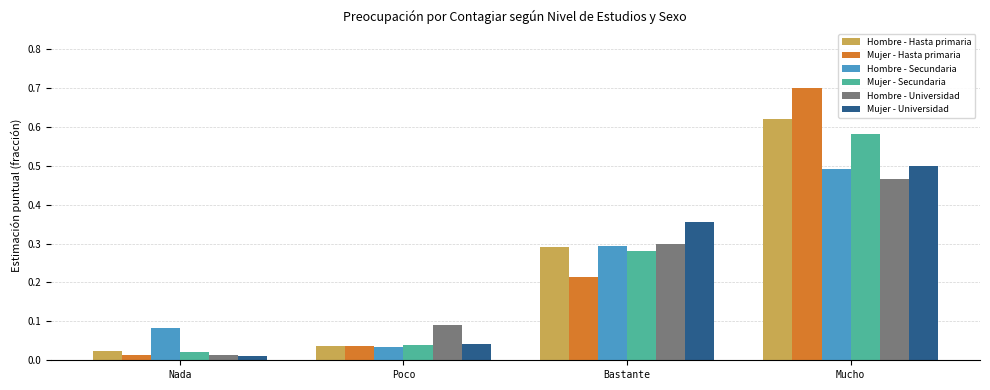

Rank the series by their maximum value, from highest to lowest.

Mujer - Hasta primaria, Hombre - Hasta primaria, Mujer - Secundaria, Mujer - Universidad, Hombre - Secundaria, Hombre - Universidad